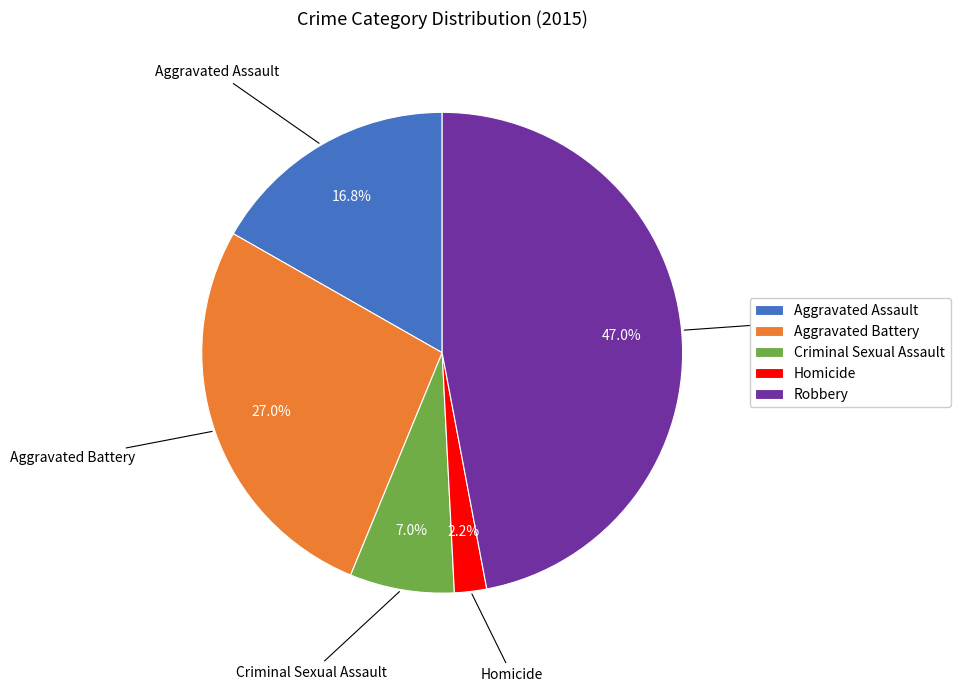

Does Criminal Sexual Assault represent more than half of the total?

No